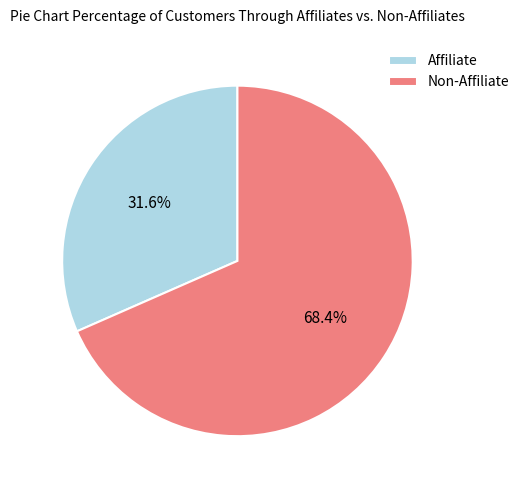

Is there any slice that represents more than half of the pie?

Yes